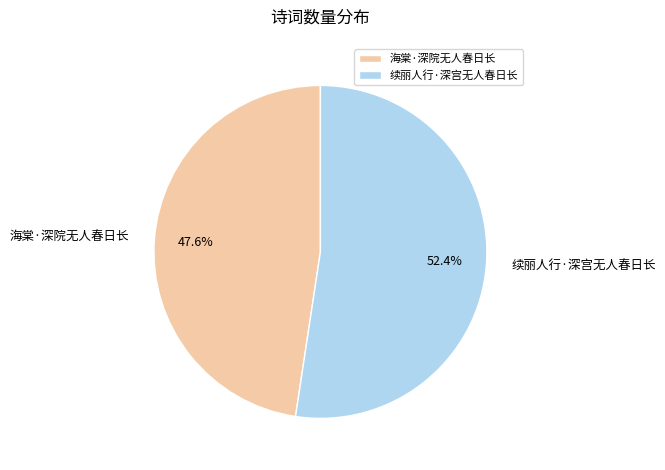

To the nearest percent, what is the difference between the largest and smallest slice percentages?

5%